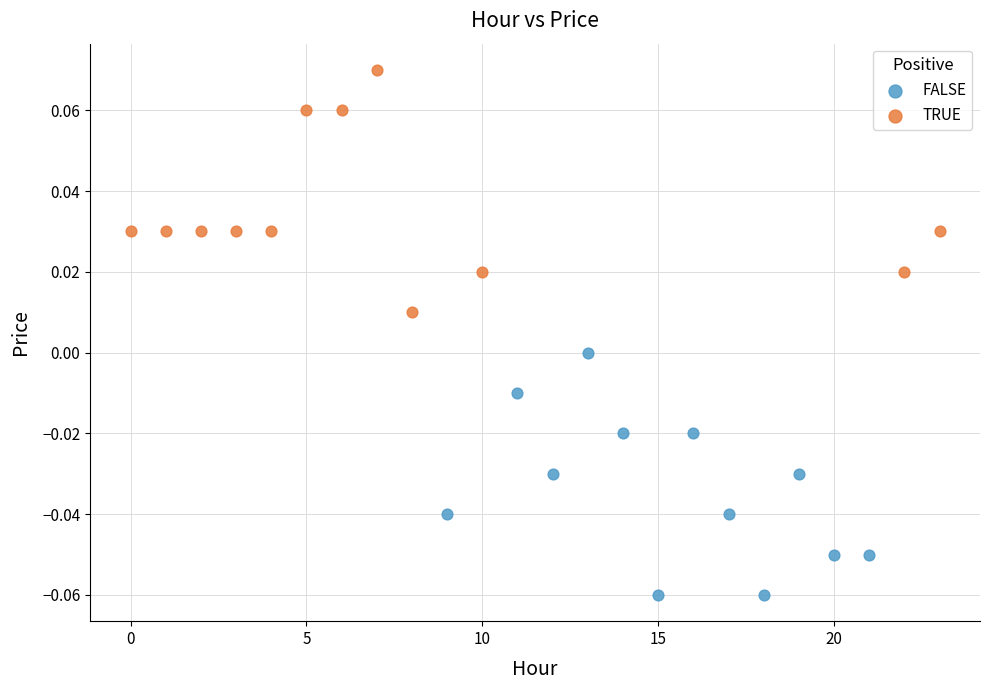

Which series contains the lowest Y value?

FALSE